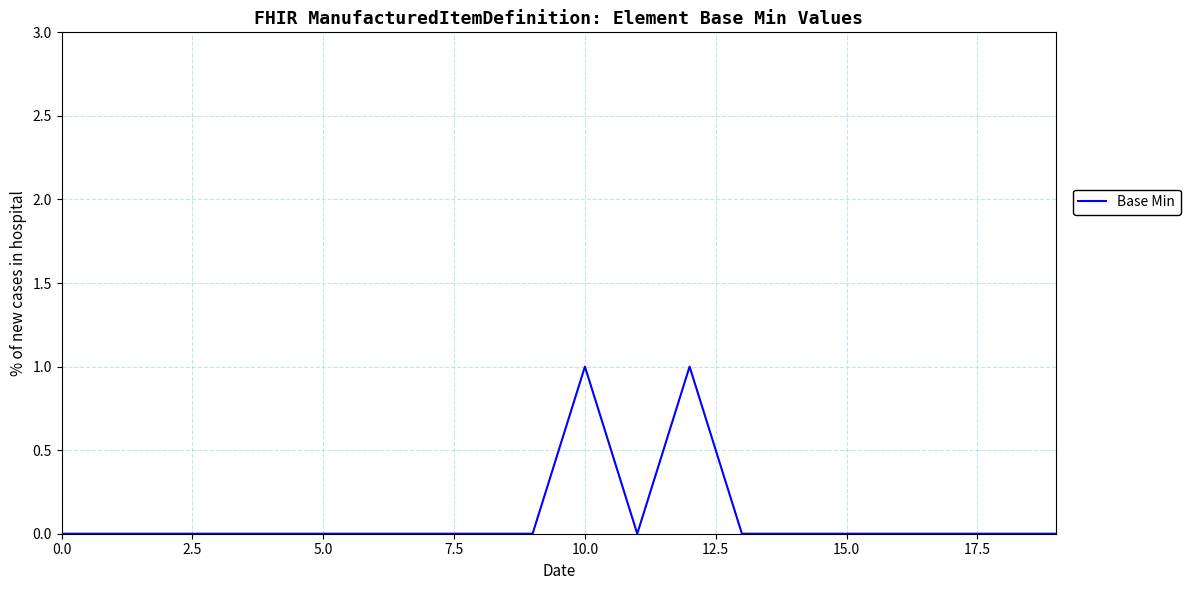

Reading left to right, extract all data points from this chart.

0	0	0	0	0	0	0	0	0	0	1	0	1	0	0	0	0	0	0	0